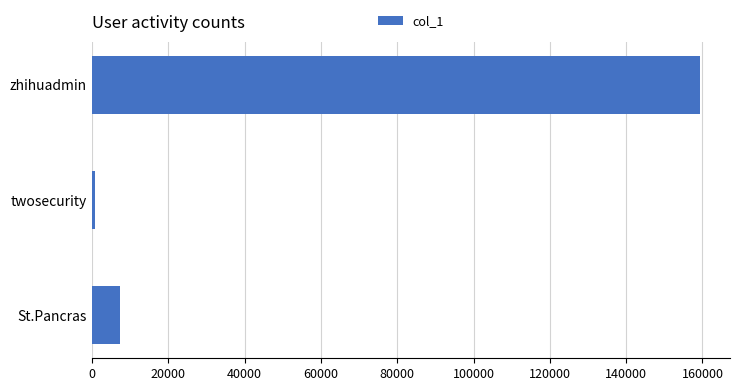

What is the difference between the maximum and minimum values?

158435